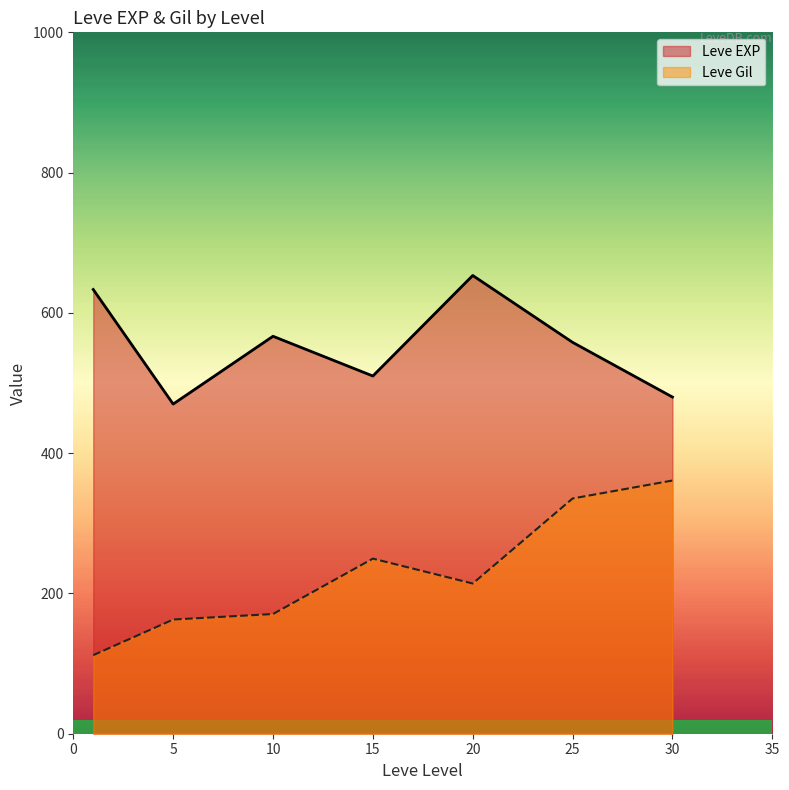

What is the difference between the Leve EXP values at 25 and 20?

95.3